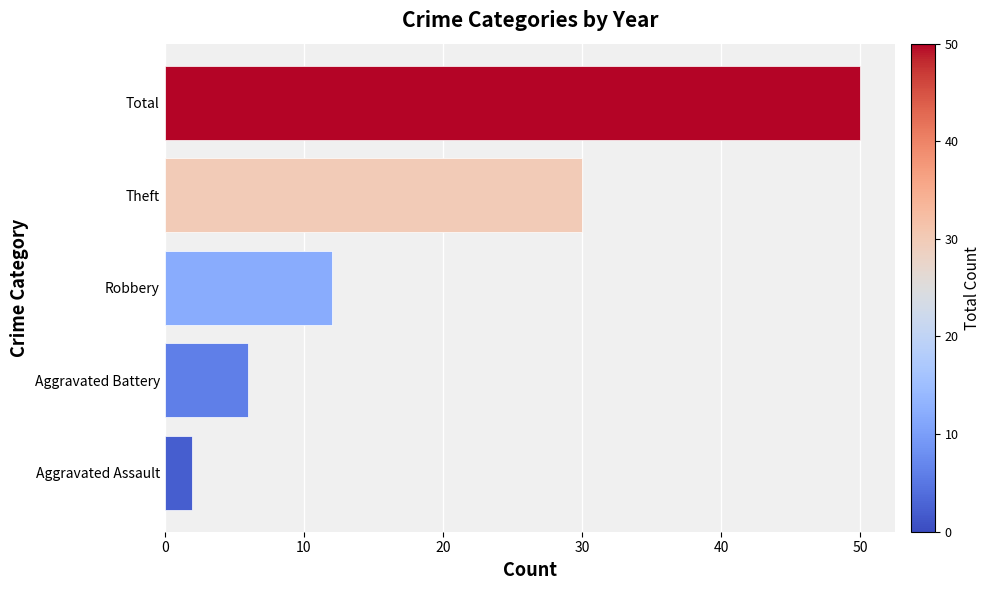

Where is the data nearest to the value 26?

Theft